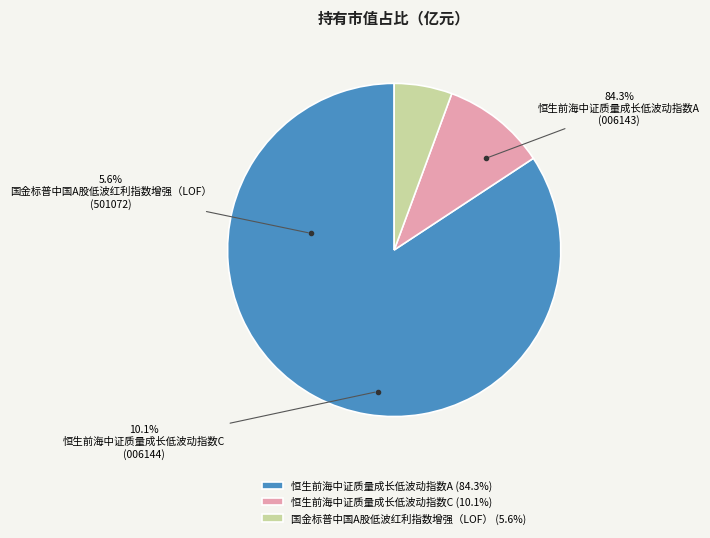

Which slice is the smallest?

国金标普中国A股低波红利指数增强（LOF）